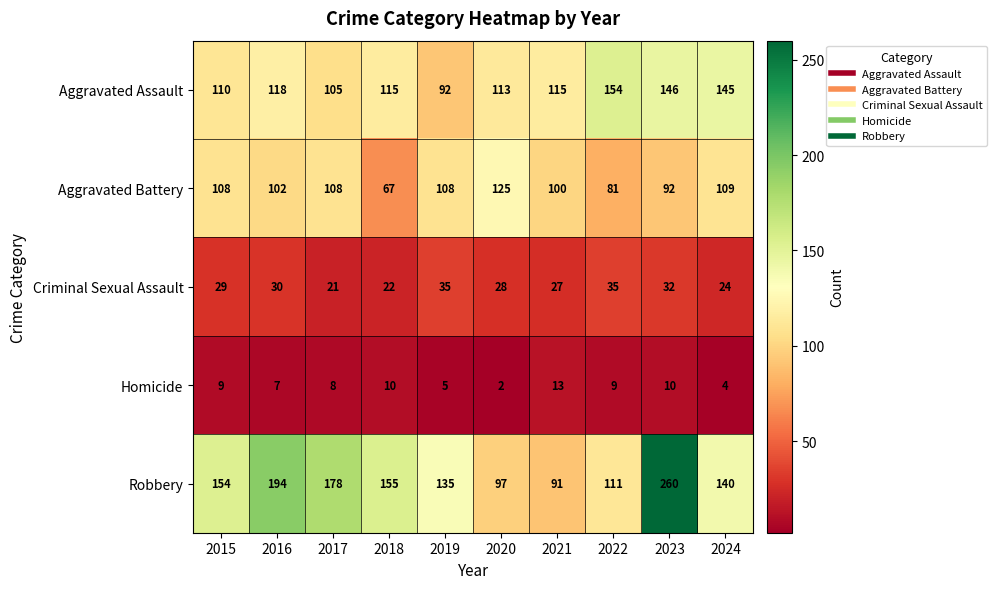

What is the highest value of the Robbery series?

260